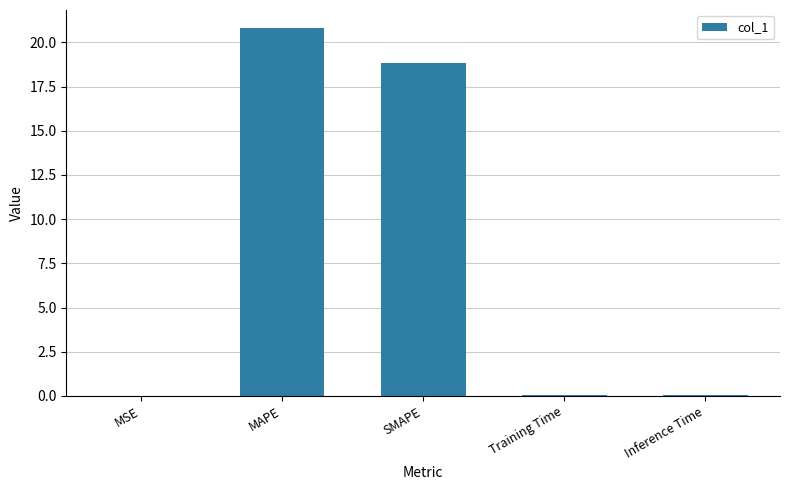

Is it true that the value at MAPE is 20.8?

True